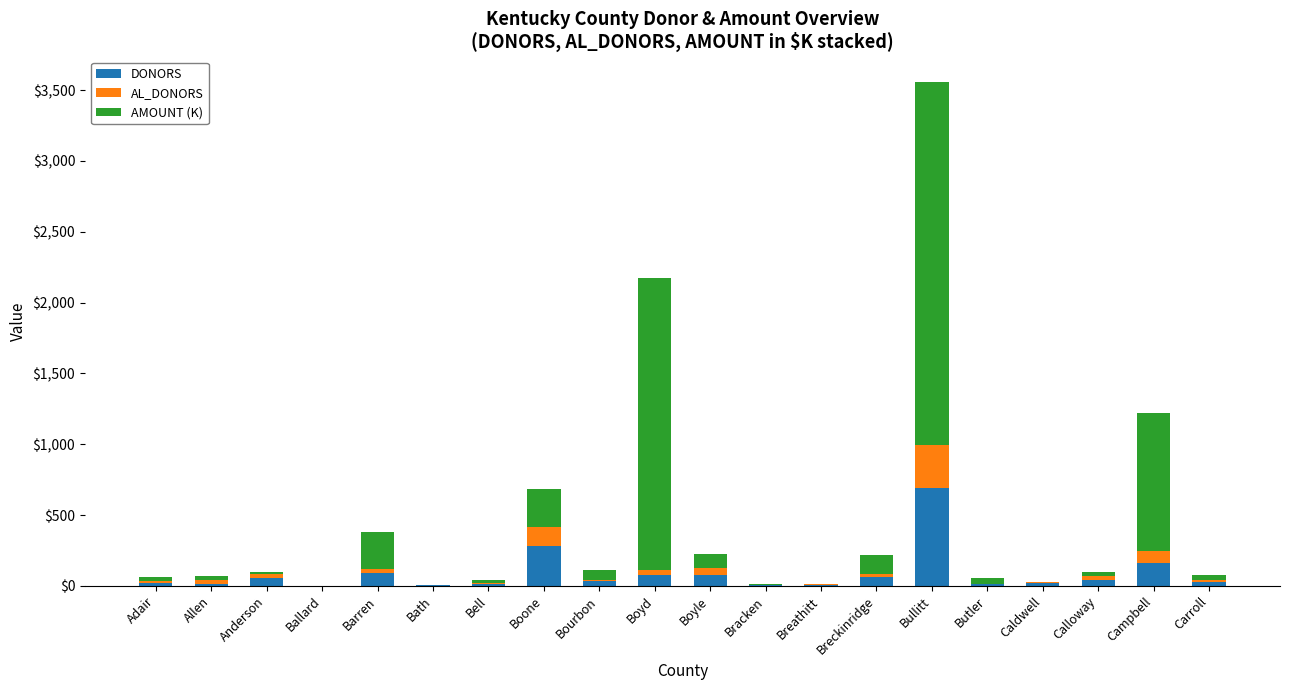

At which category is the sum across all series the highest?

Bullitt